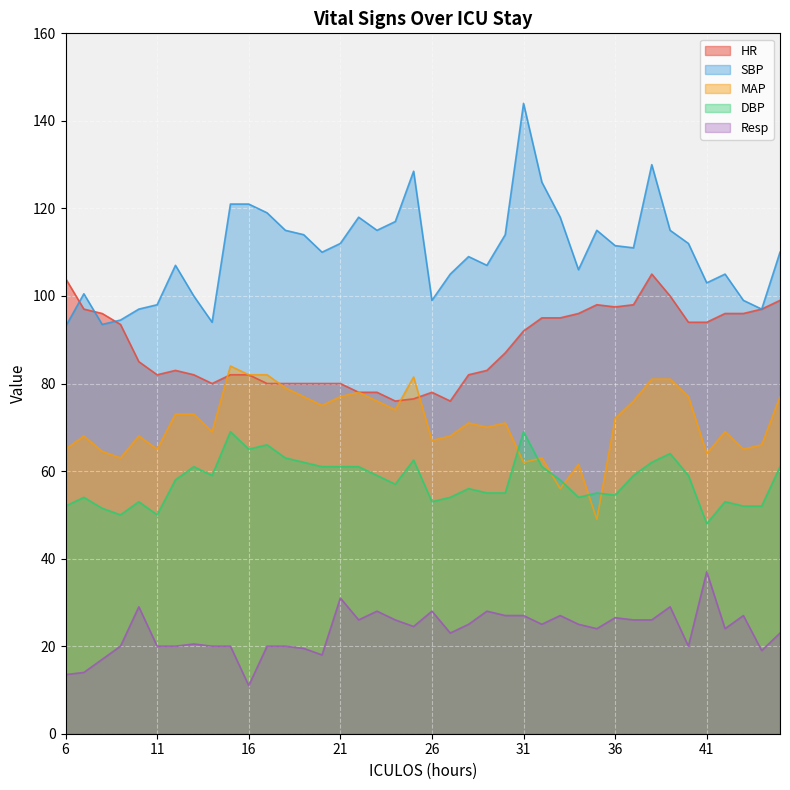

True or false: Resp has more than 1 interior local peaks.

True